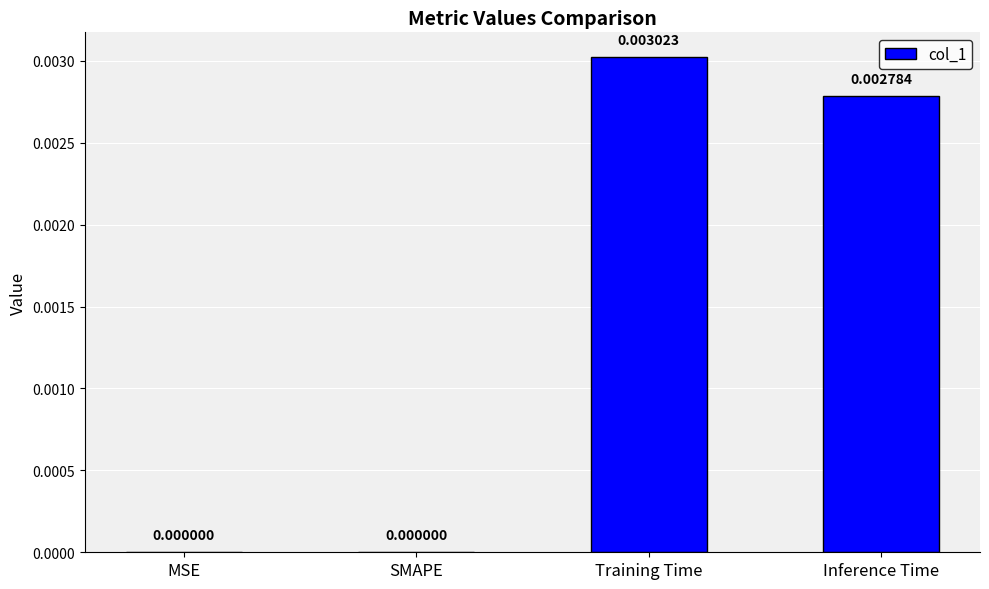

Between MSE and Training Time, which is larger?

Training Time